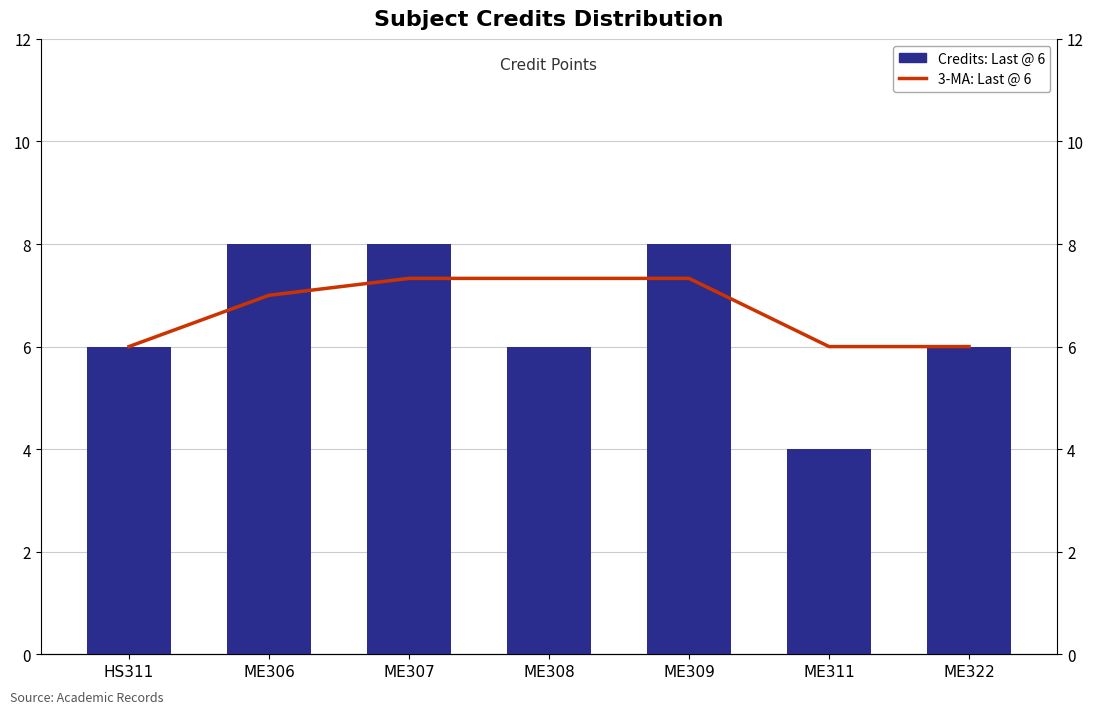

What is the label of the 7th bar from the right?

HS311